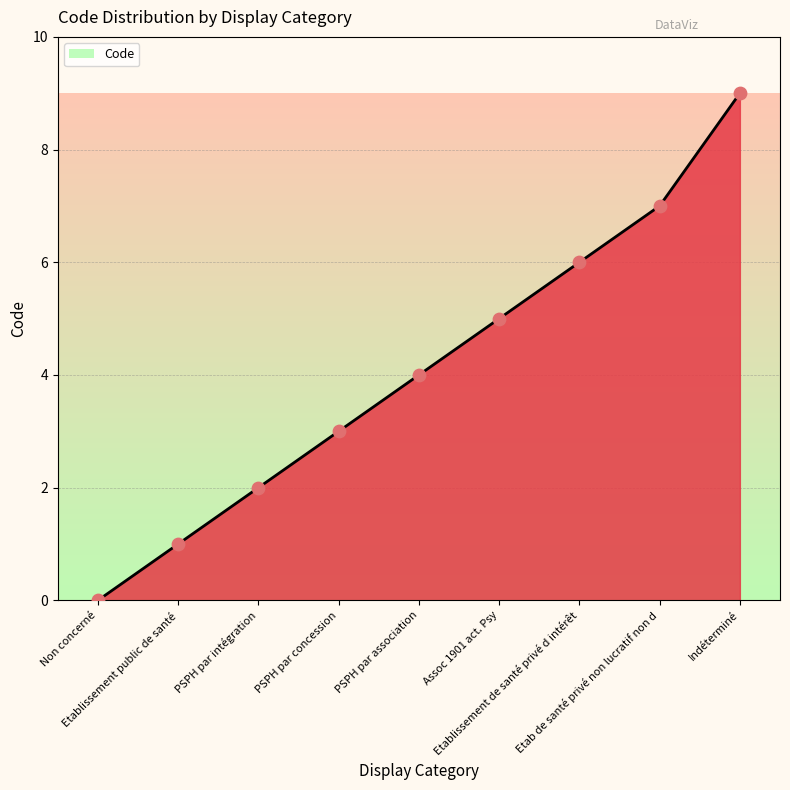

What is the change in value from Etablissement public de santé to PSPH par association?

+3